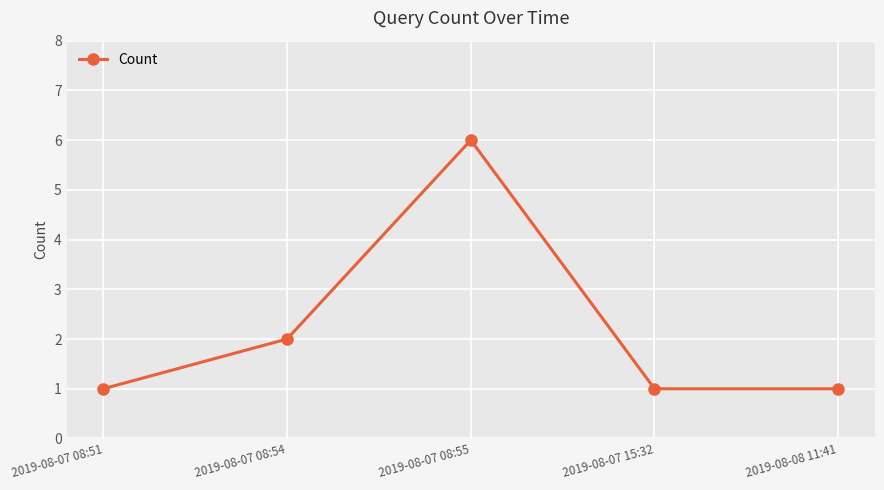

True or false: the data shows 0 at 2019-08-07 15:32.

False